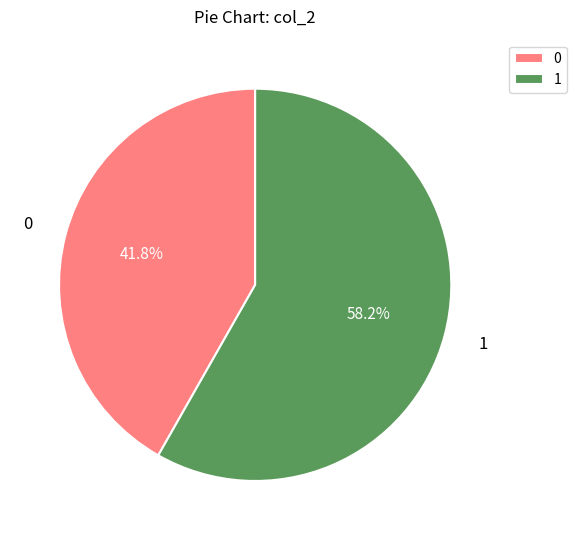

Approximately how many times larger is the value at 1 compared to 0?

1.4